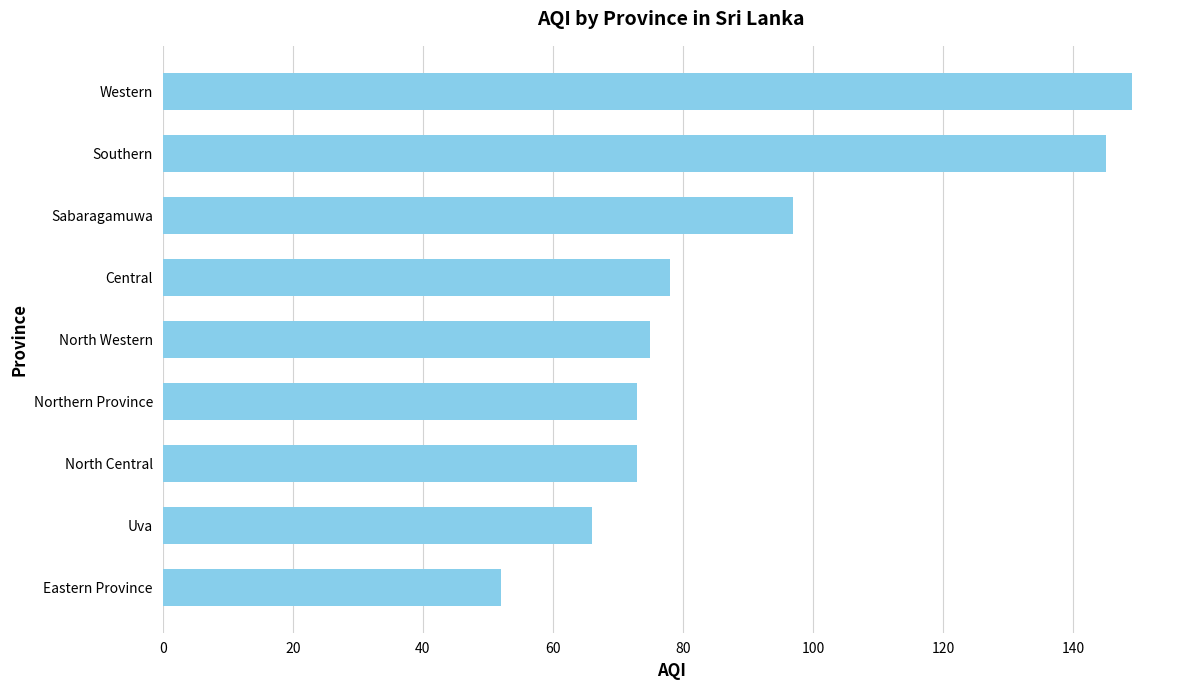

Does the chart contain any negative values?

No